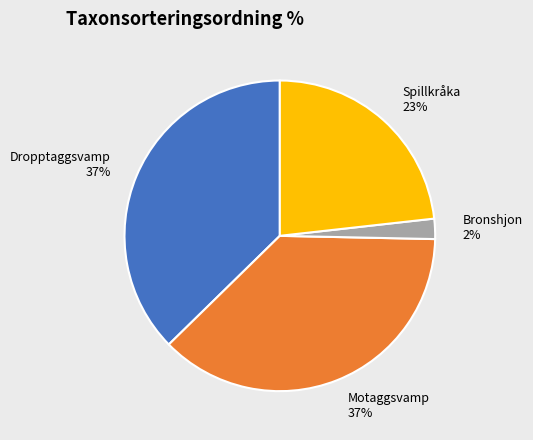

Is there a majority slice in this chart?

No